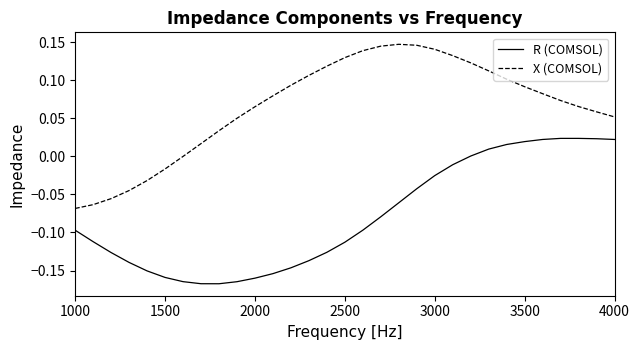

Which series has the largest total across all categories?

X (COMSOL)